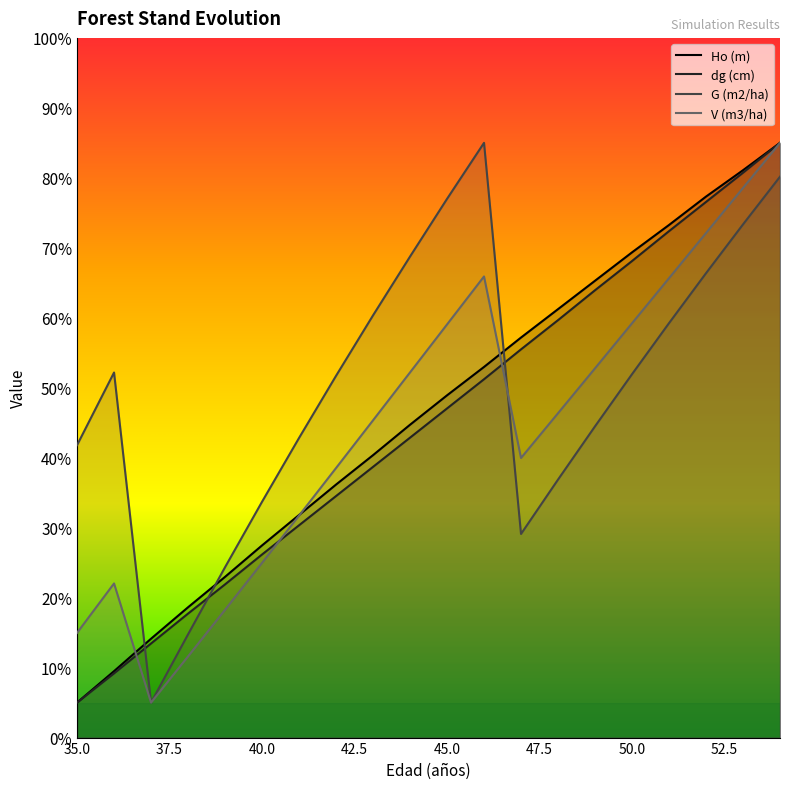

In V (m3/ha), how many points are higher than both neighbors (excluding endpoints)?

2